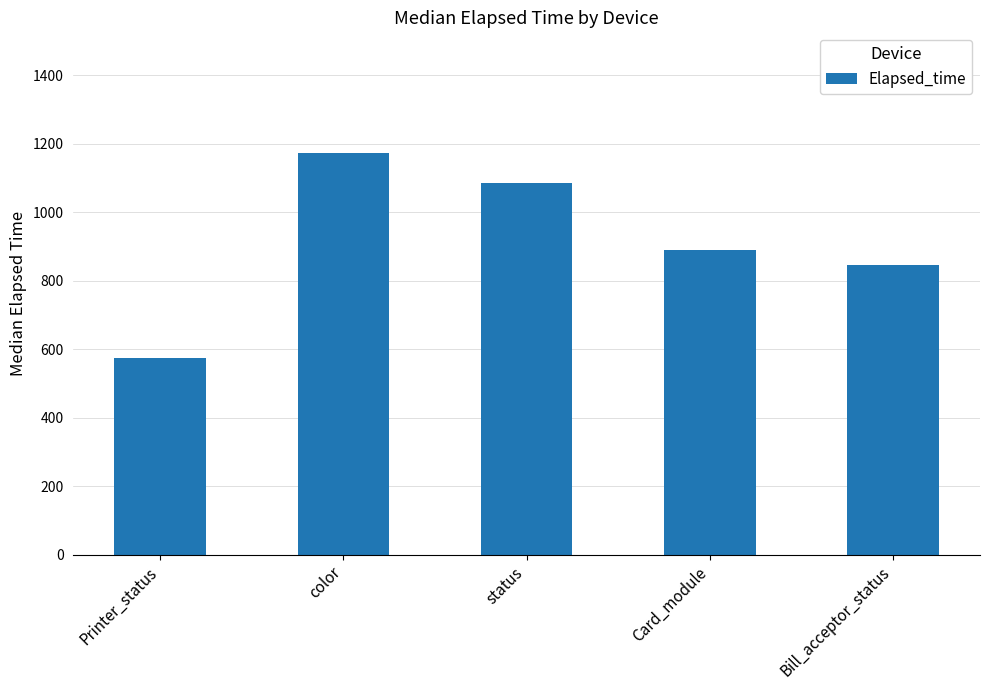

Reading left to right, what are all the values shown in this chart?

574.0	1173.0	1084.0	889.0	844.5